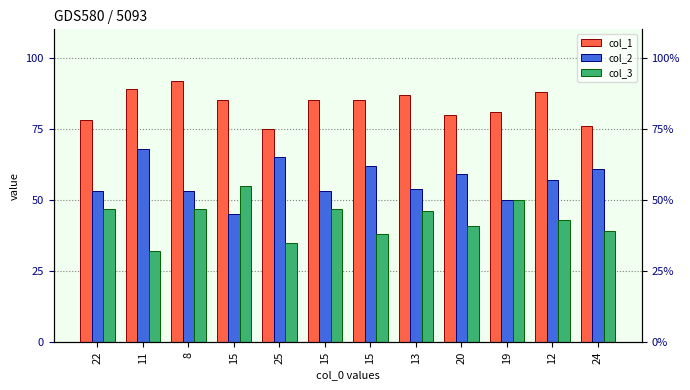

What is the approximate value of col_1 at 25?

75